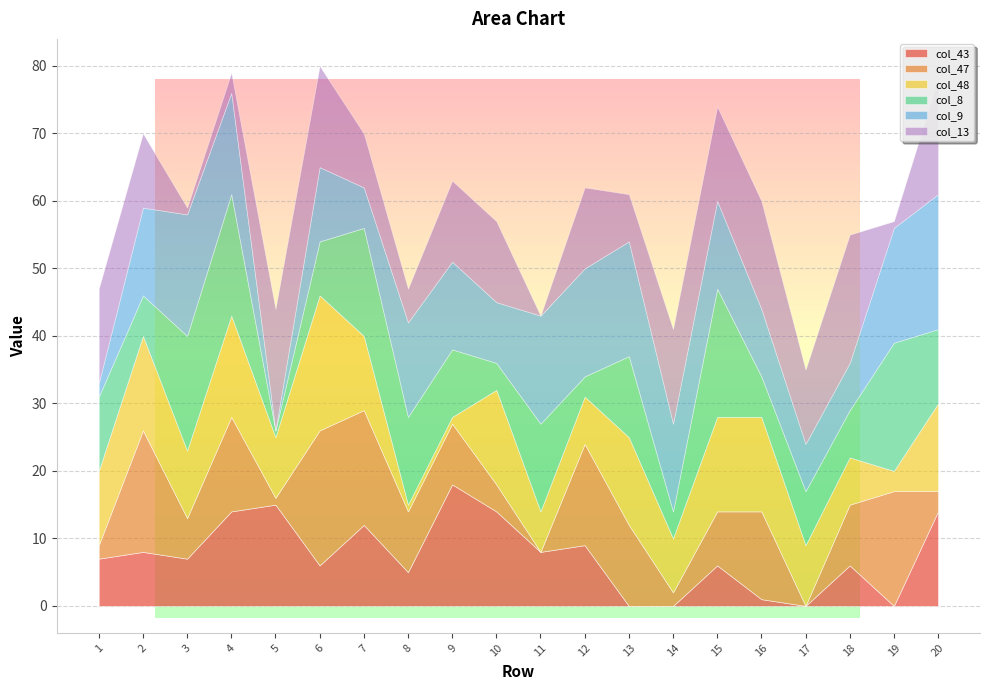

Is the value of col_47 at 8 greater than the value of col_9 at 19?

No